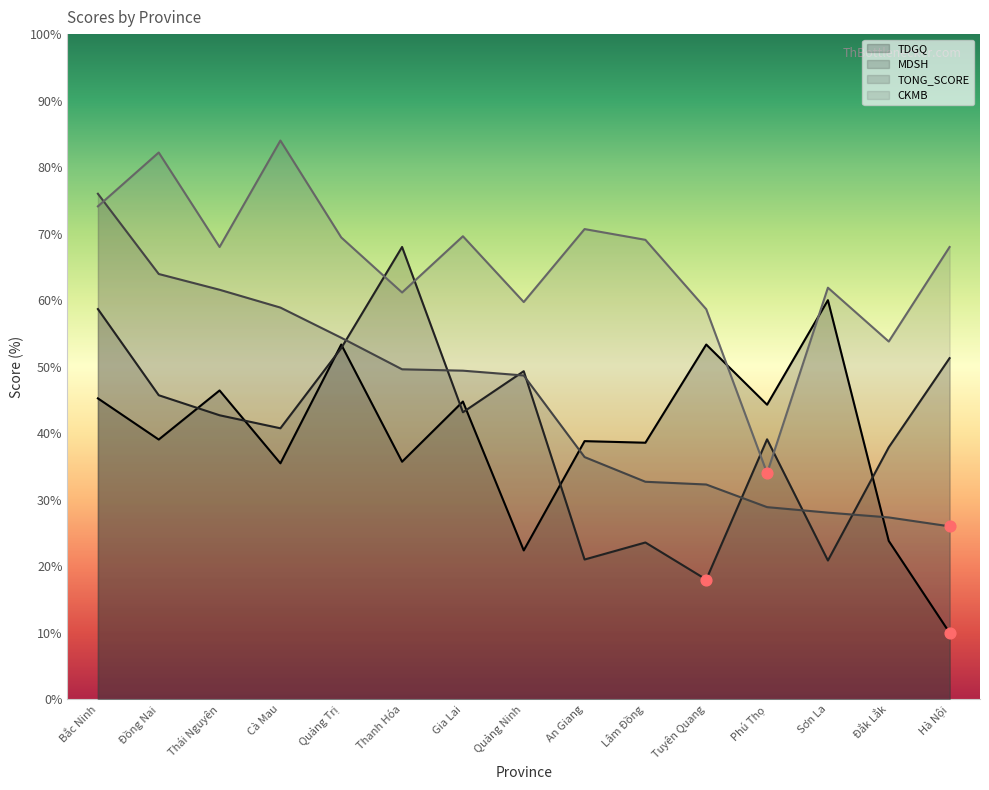

What are all the series names shown in the legend?

TDGQ, MDSH, TONG_SCORE, CKMB